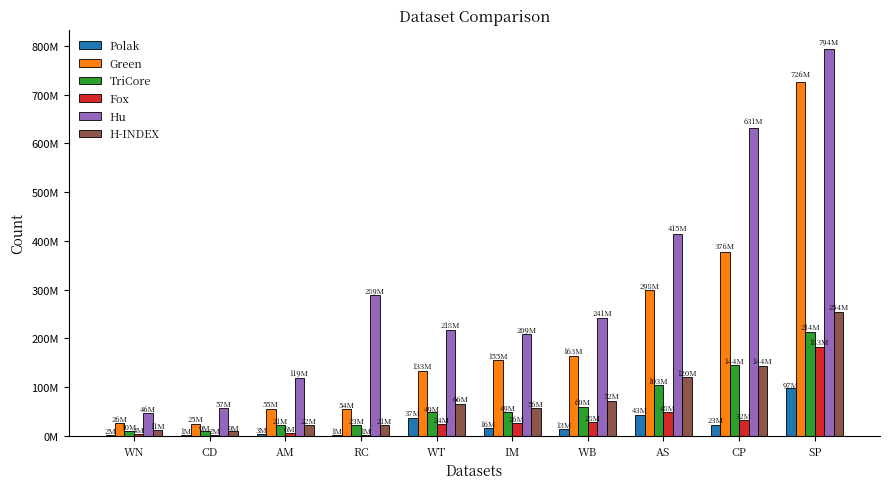

What is the value of the H-INDEX bar at the 7th from the left?

72028669